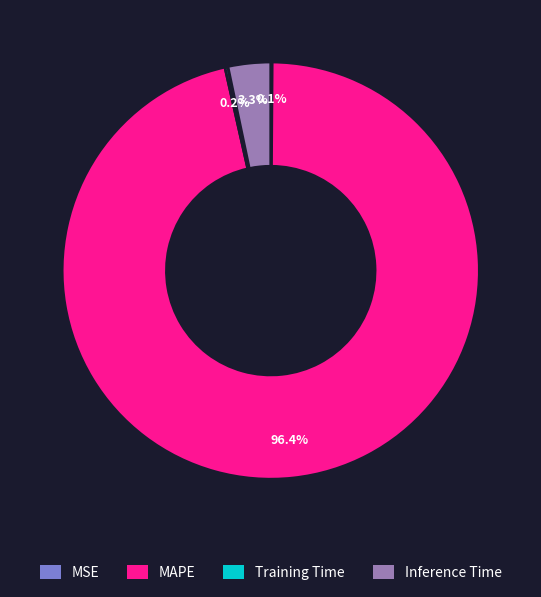

Which slice represents more than half of the pie?

MAPE